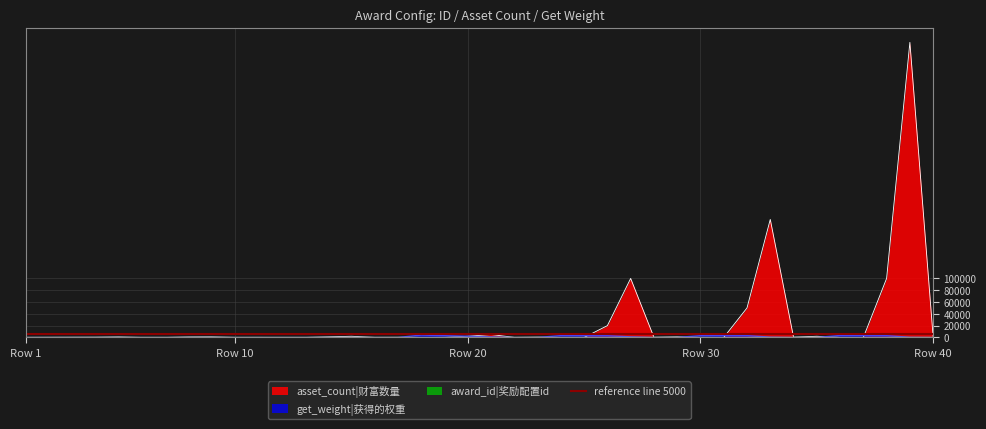

Between 38 and 17, which is larger?

38